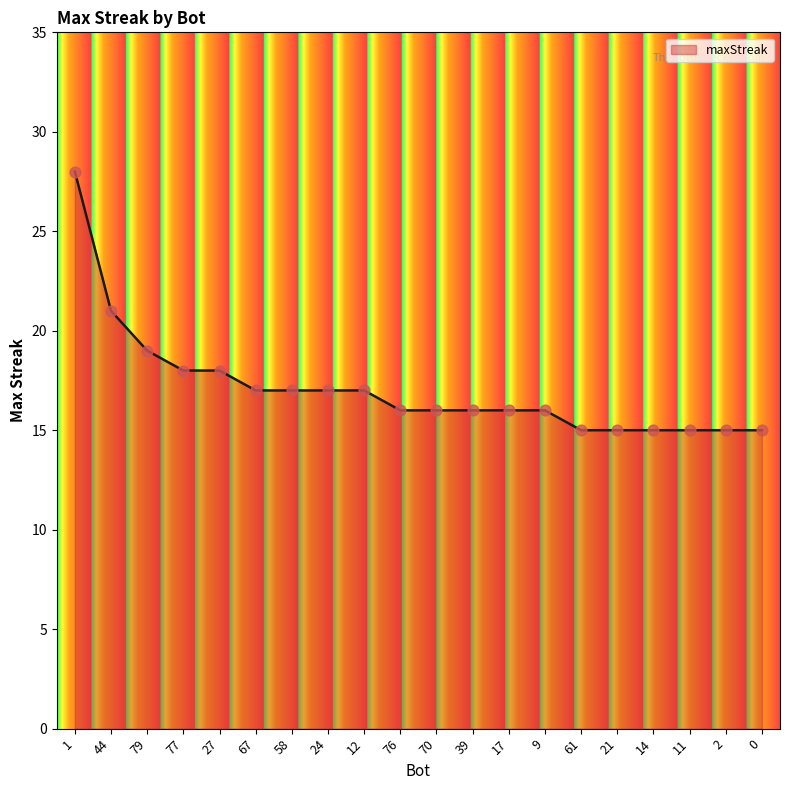

Approximately how many times larger is the value at 67 compared to 44?

0.8